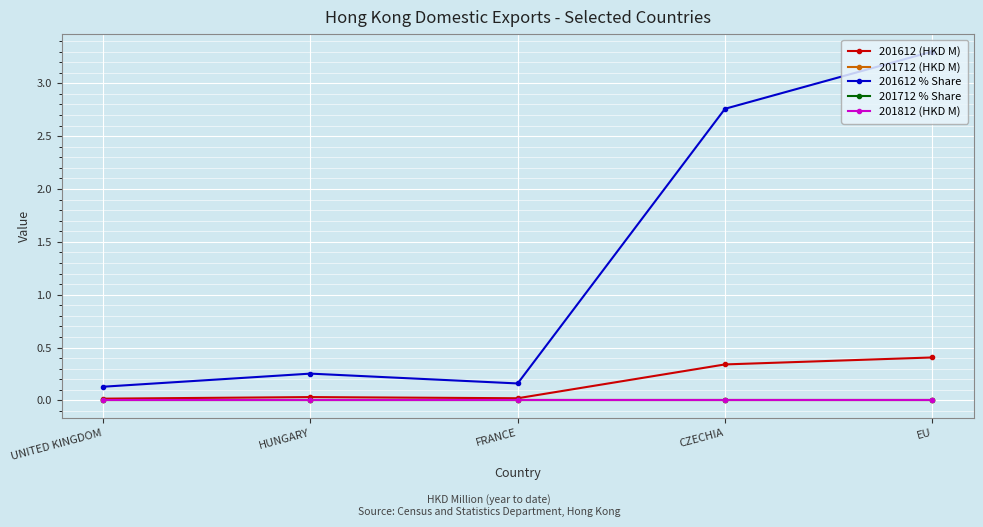

Is it true that 201812 (HKD M) equals 0.0 at HUNGARY?

True